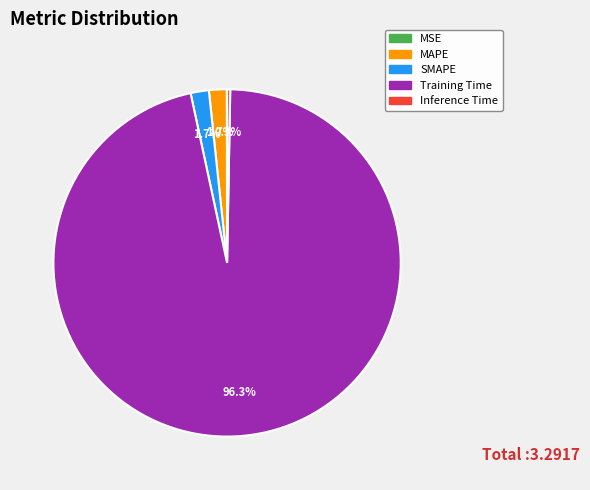

Does Training Time represent more than half of the total?

Yes